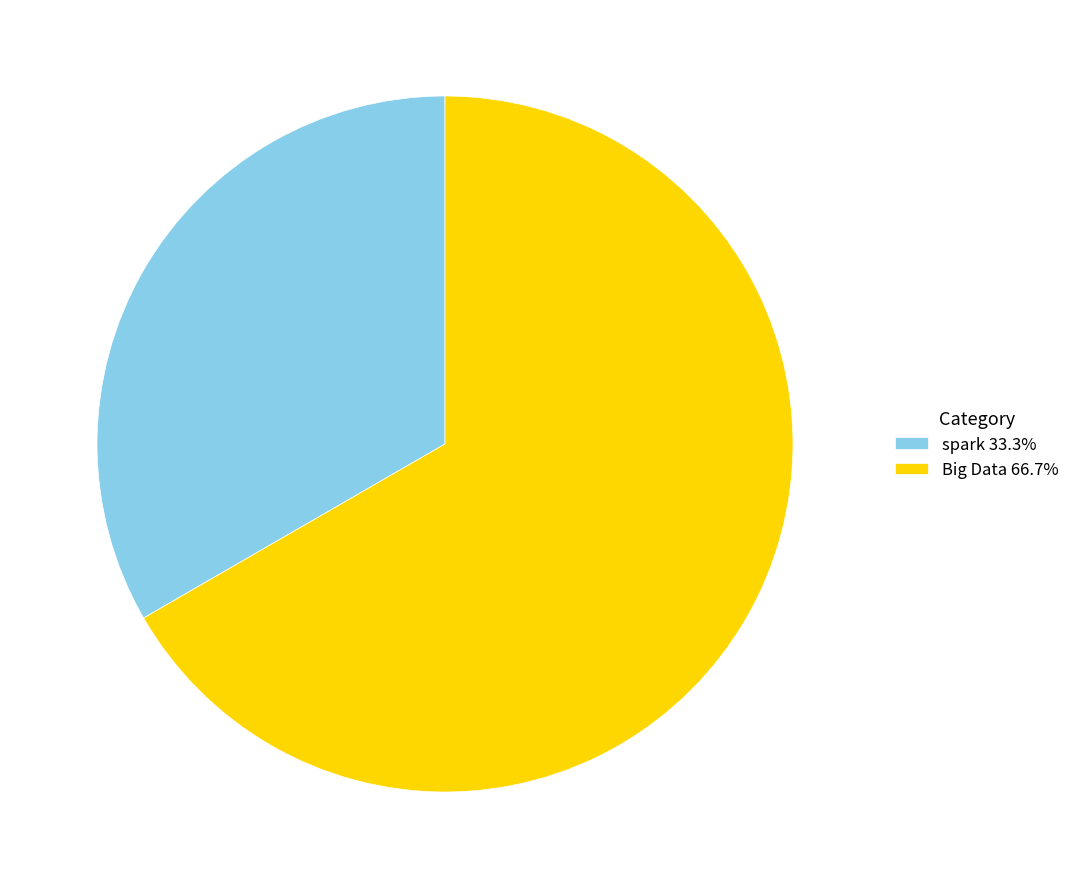

Approximately how many times larger is the value at spark 33.3% compared to Big Data 66.7%?

0.5